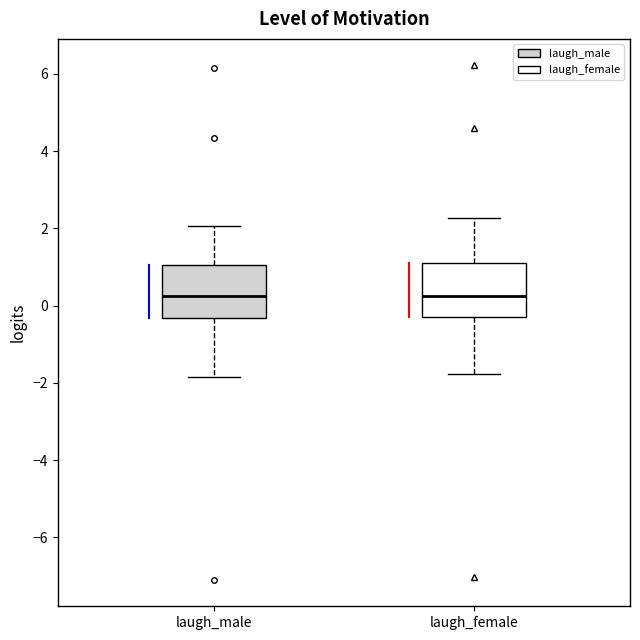

Where is the upper edge of the box for laugh_female on the y-axis? The values are not printed on the chart, so give them approximately, as read against the axis.

1.0